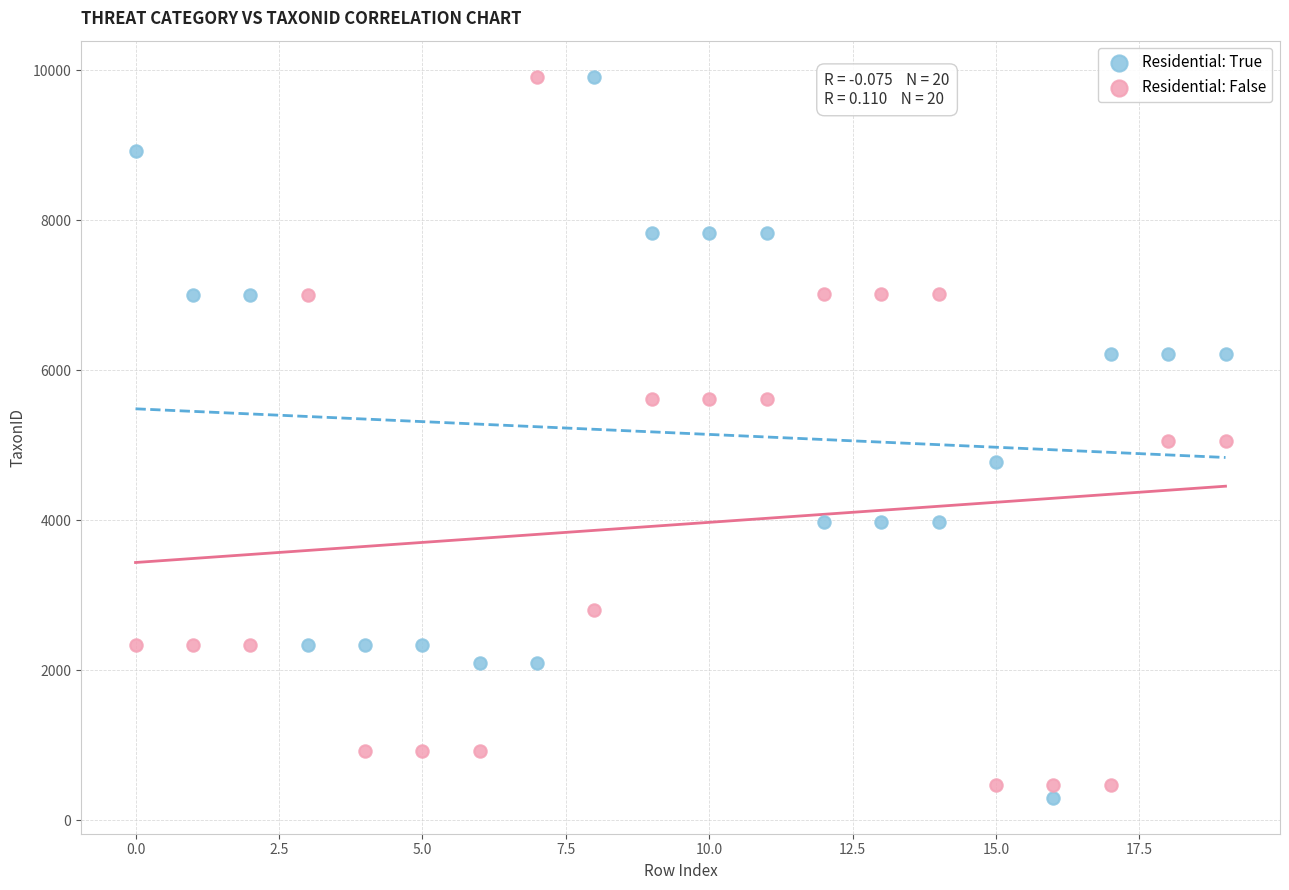

Across all data points, what is the range of Y values (max minus min)?

9610